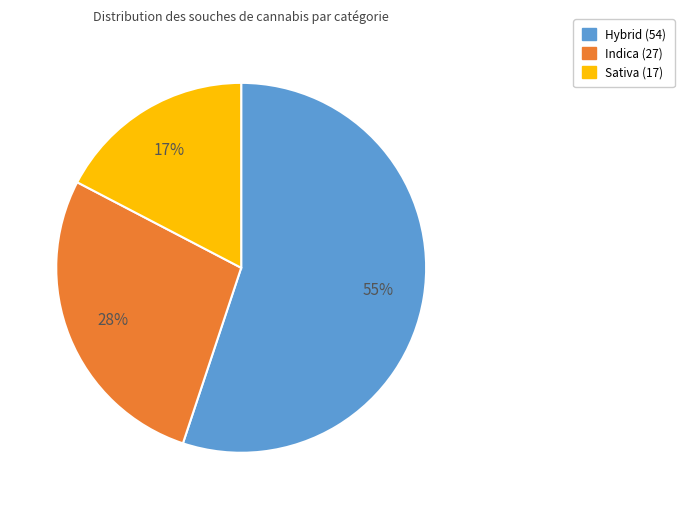

Which category has the smallest portion of the pie?

Sativa